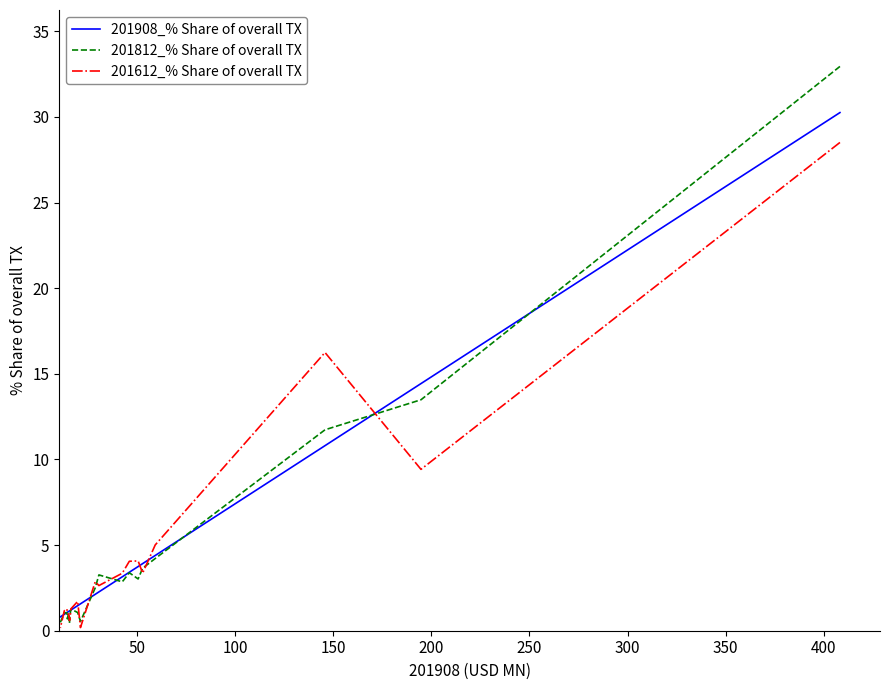

What is the difference between the second highest and second lowest values in the 201612_% Share of overall TX series?

16.1